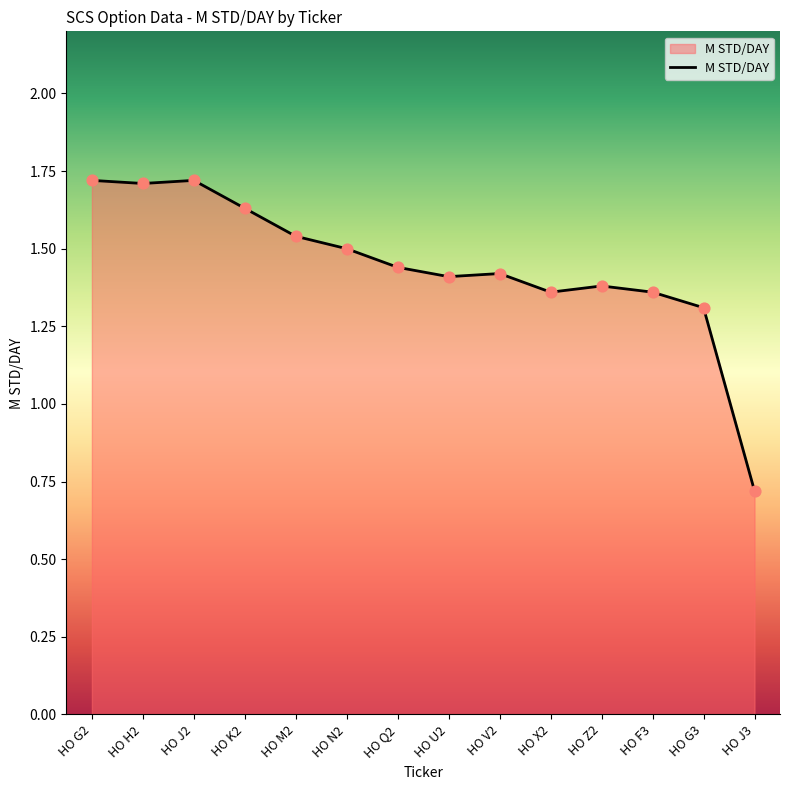

Between HO F3 and HO V2, which is larger?

HO V2